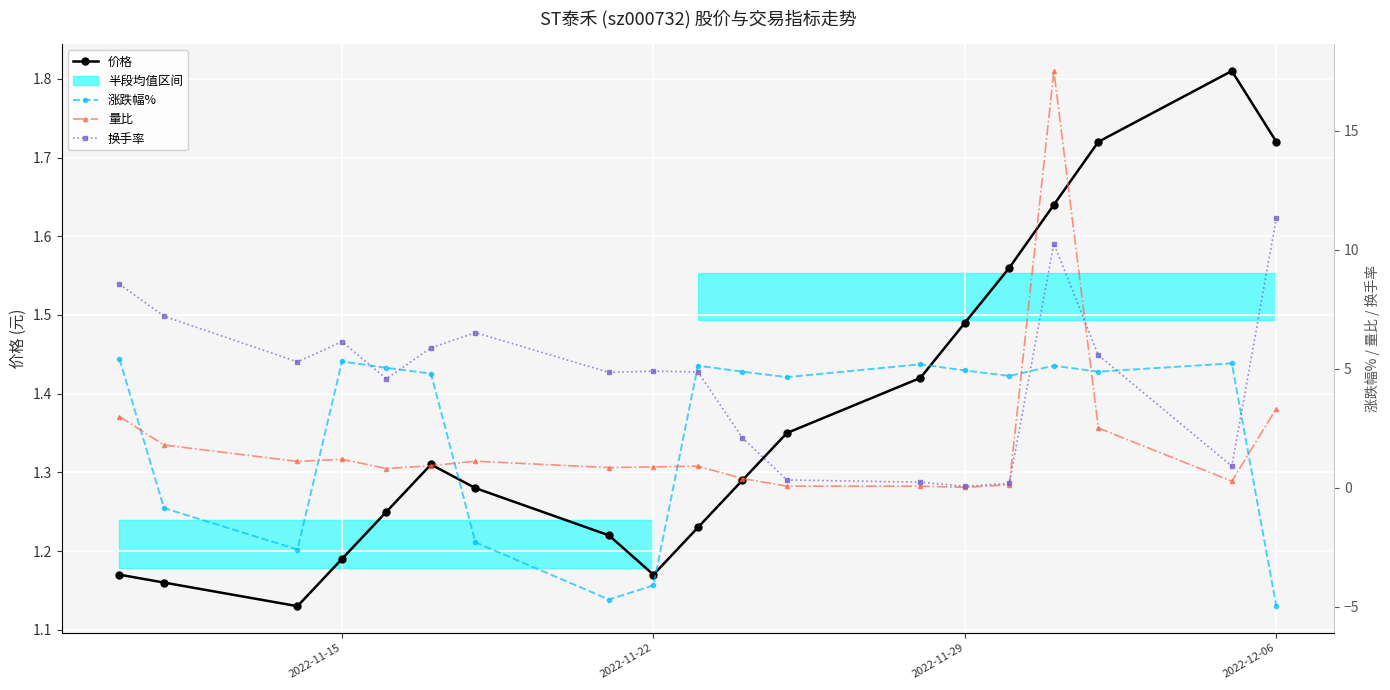

True or false: 价格 has more than 1 points higher than both neighbors.

True